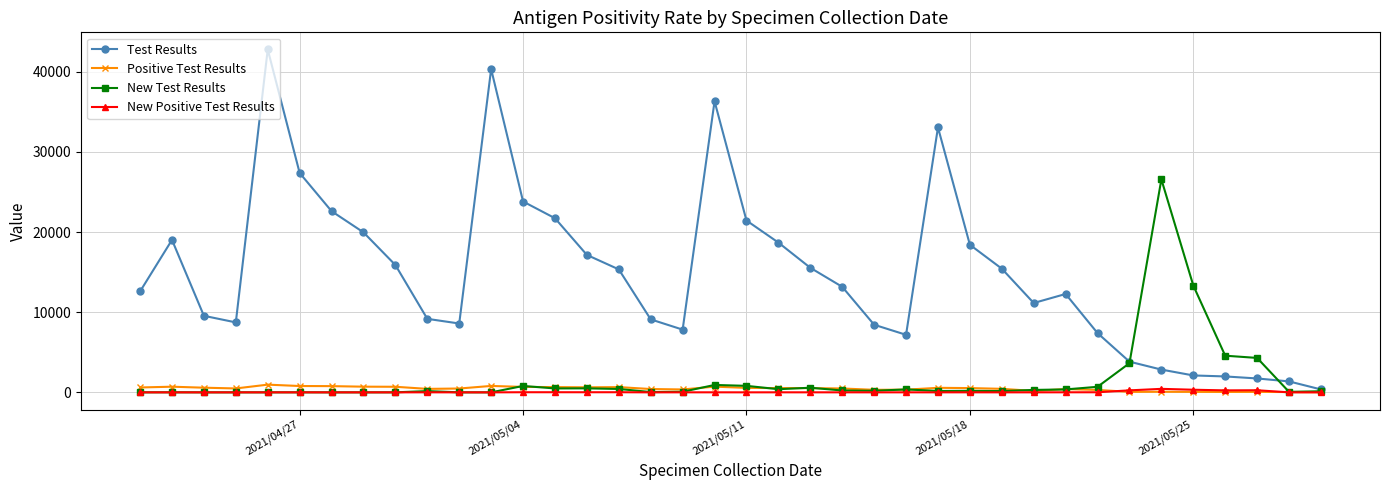

Which series has the widest spread of values?

Test Results